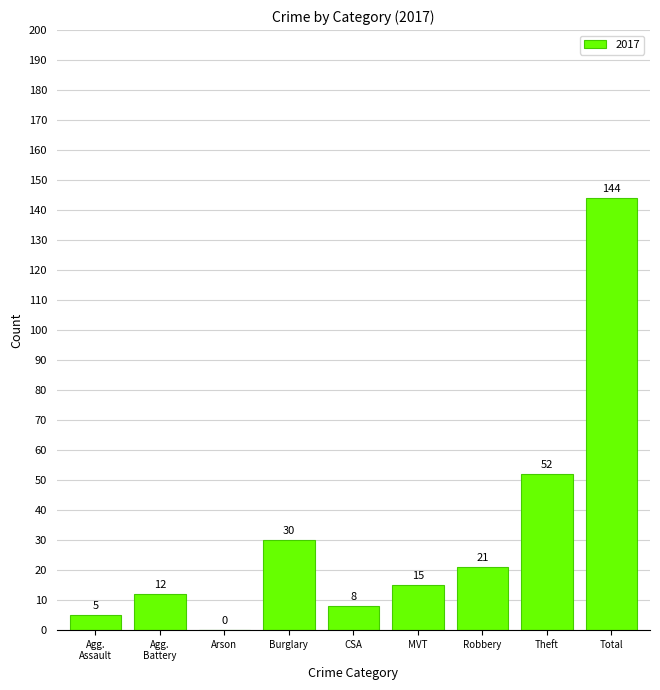

What is the change in value from Arson to Total?

+144